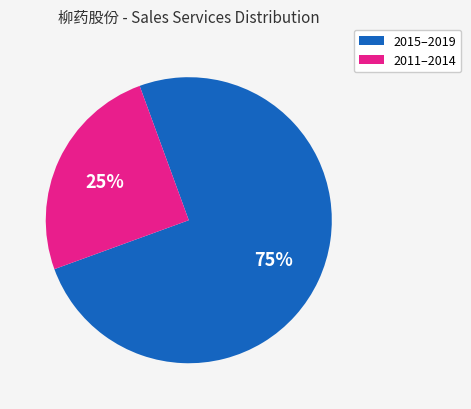

Is there a majority slice in this chart?

Yes